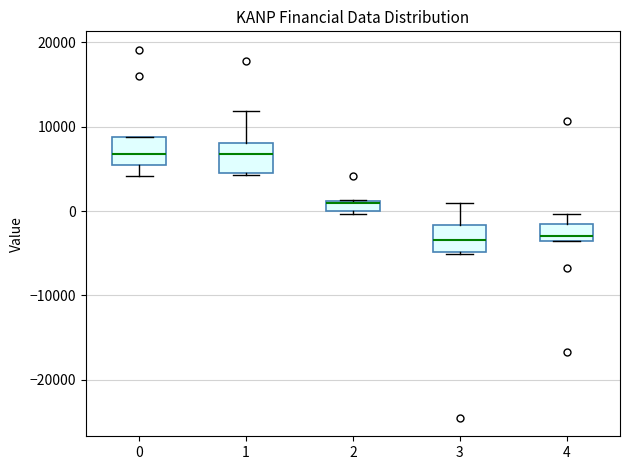

Where is the lower edge of the box at x = 2 on the y-axis? The values are not printed on the chart, so give them approximately, as read against the axis.

0